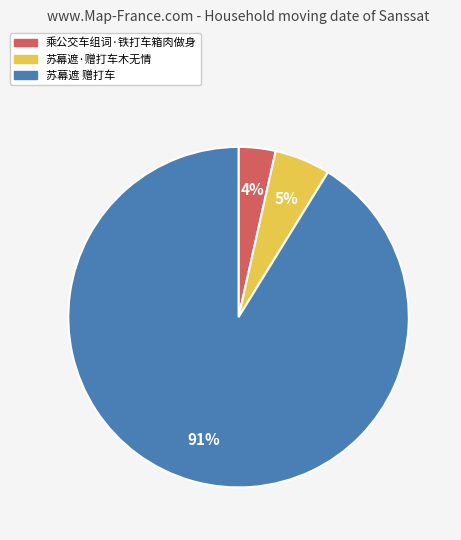

How many slices are in this pie chart?

3